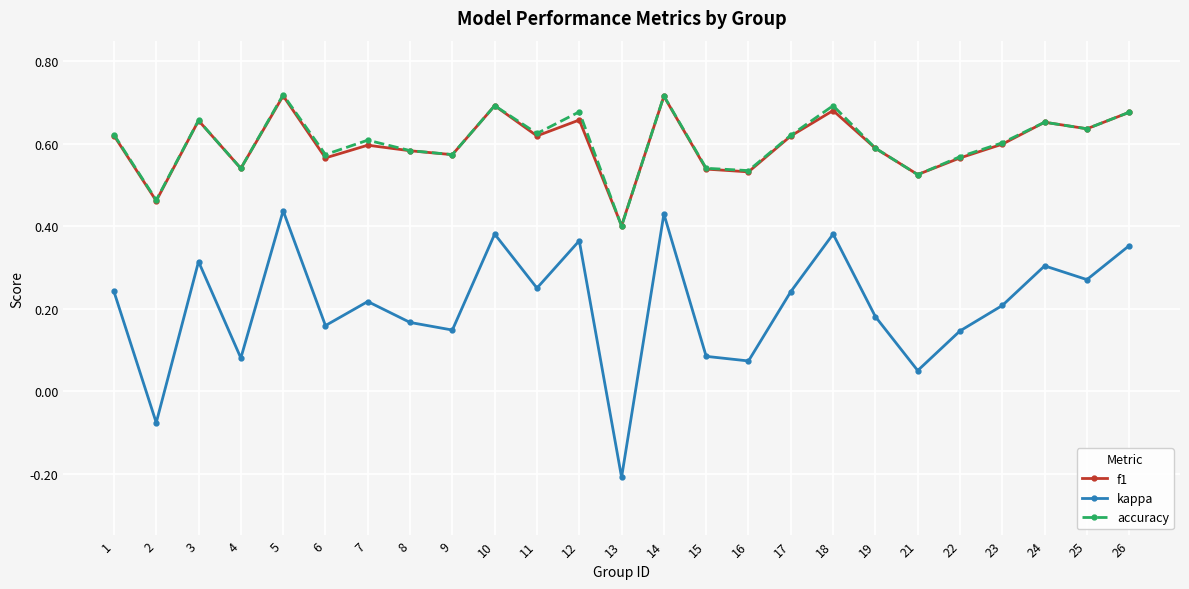

Is the value of f1 at 23 greater than the value of accuracy at 15?

Yes